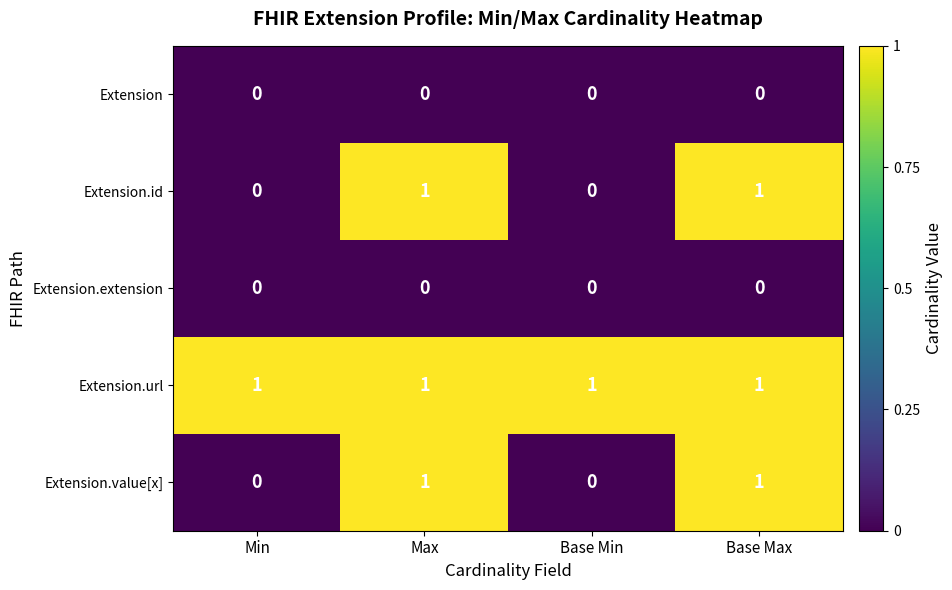

True or false: Extension.url has a value of 1 at Max.

True